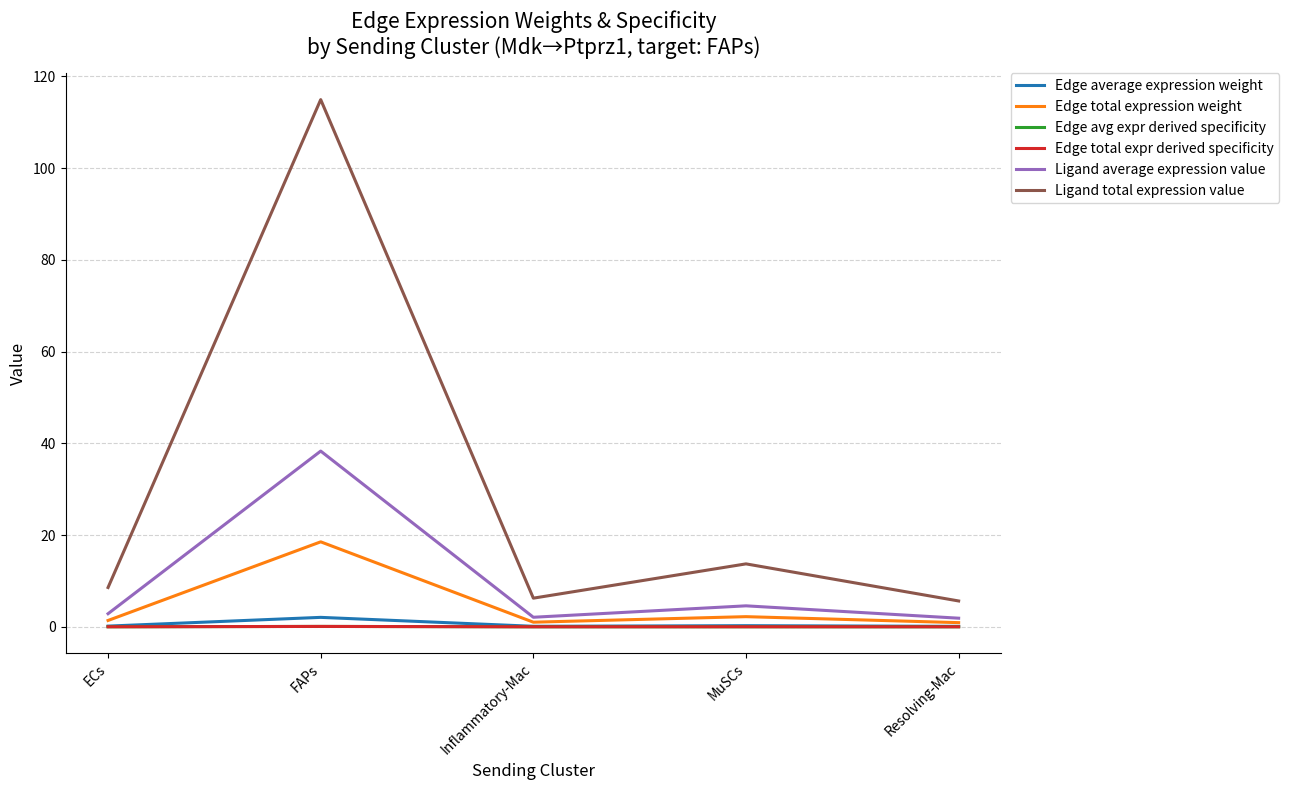

Rank the series at Inflammatory-Mac from lowest to highest value.

Edge avg expr derived specificity, Edge total expr derived specificity, Edge average expression weight, Edge total expression weight, Ligand average expression value, Ligand total expression value